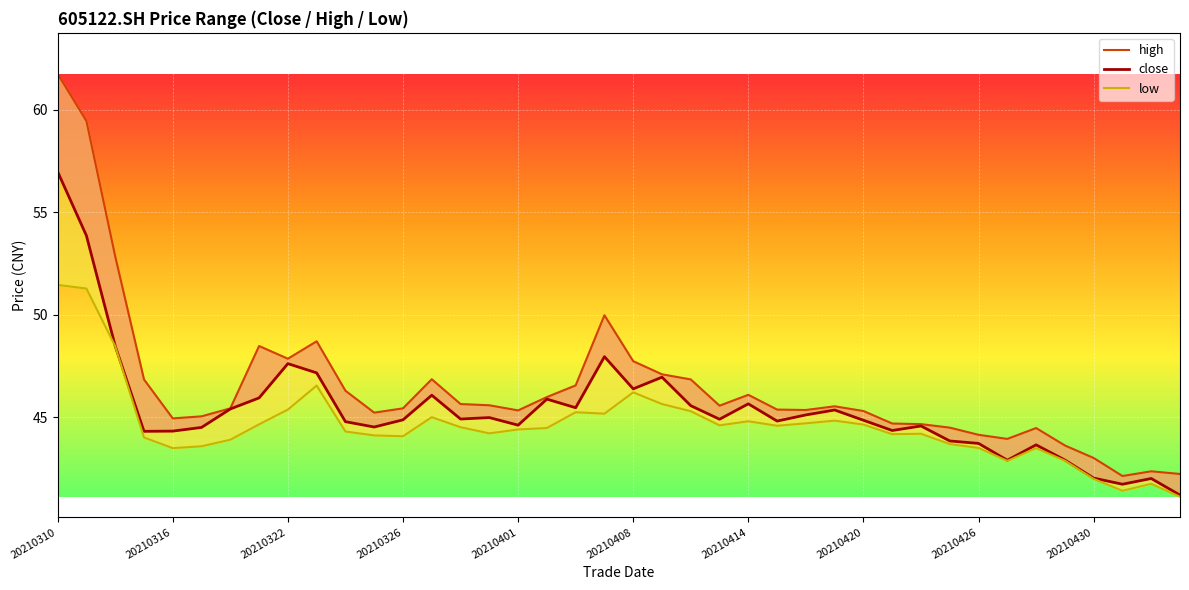

What is the difference between the highest and lowest values at 20210426?

0.6